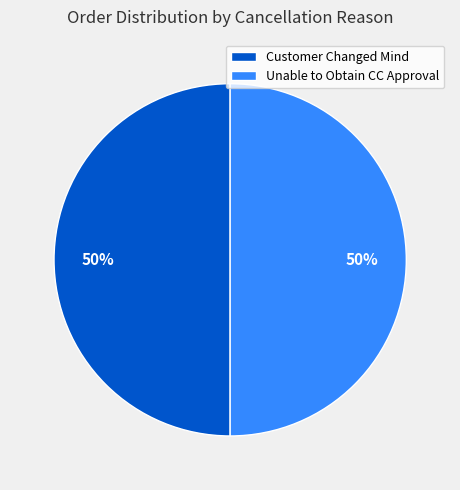

True or false: Unable to Obtain CC Approval accounts for 50% of the total.

True